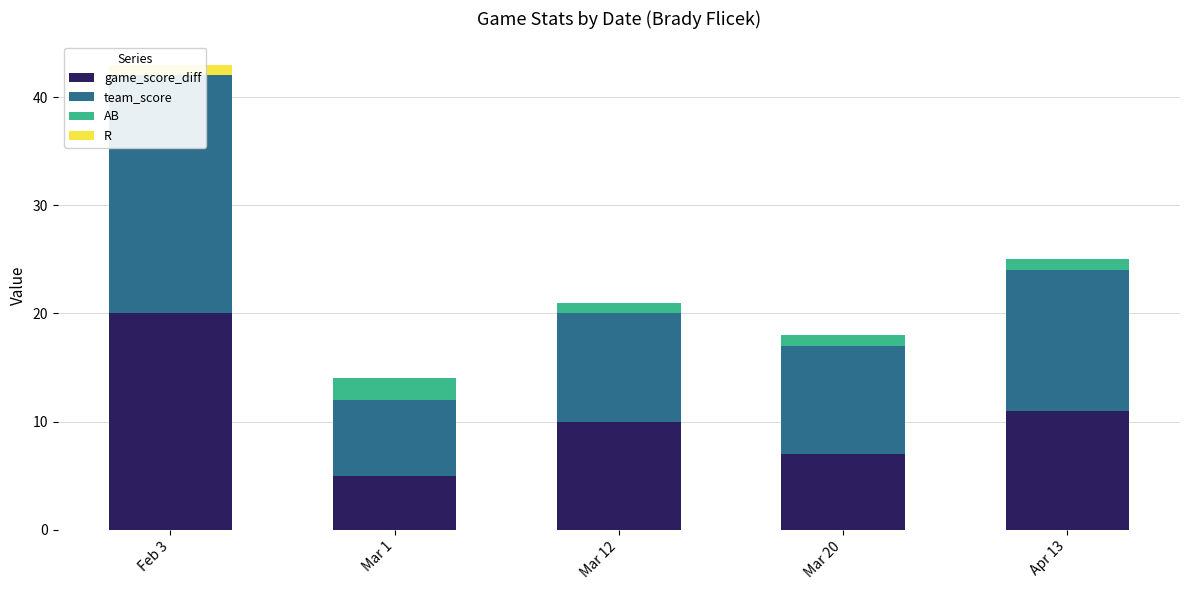

How many team_score values are between 10 and 13?

3